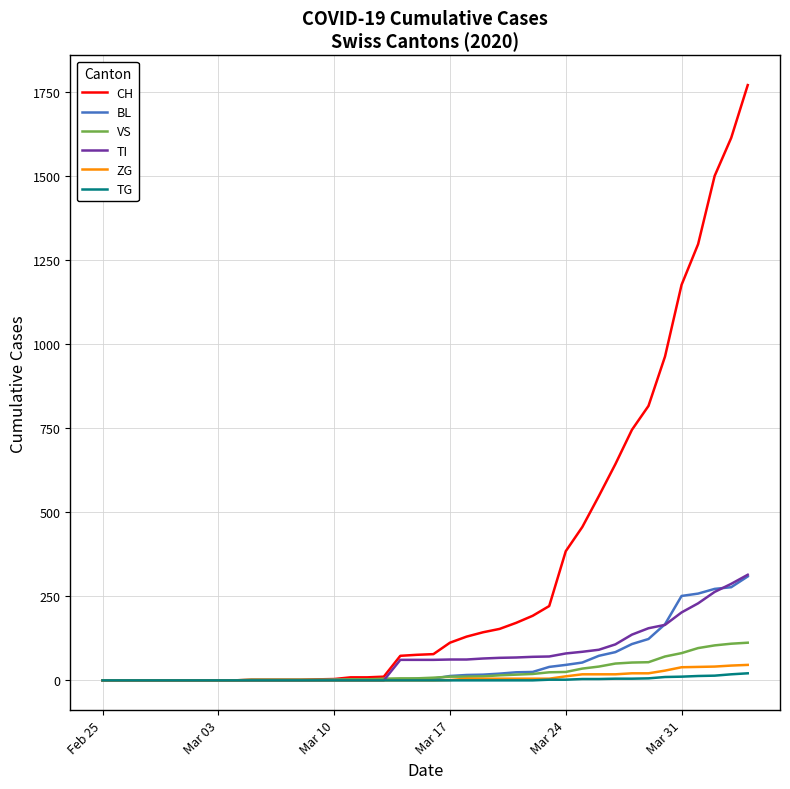

Which series has the largest total across all categories?

CH